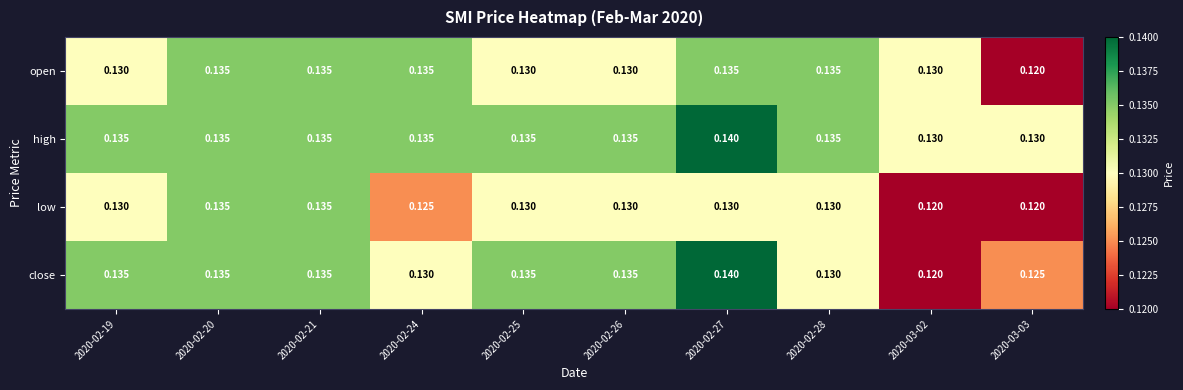

Is the value of low at 2020-02-27 greater than the value of close at 2020-02-20?

No